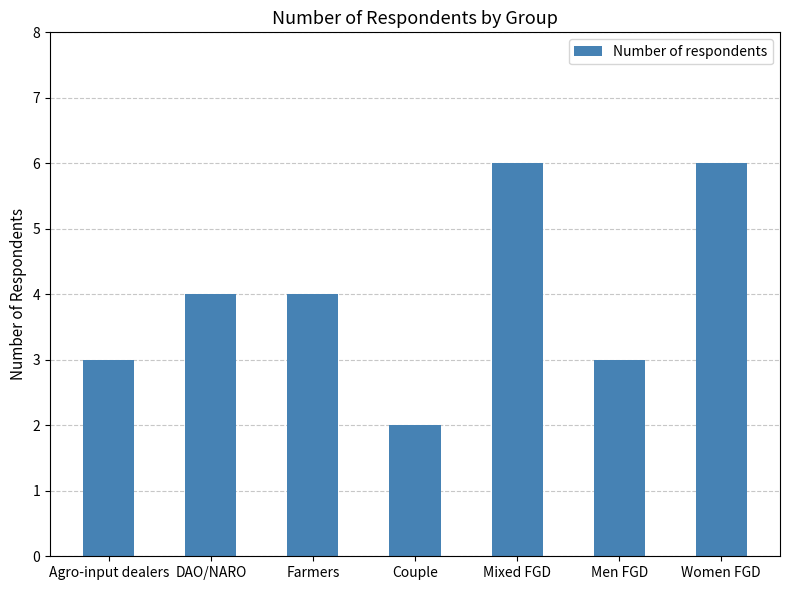

The chart shows a value of 9 at Women FGD. True or false?

False